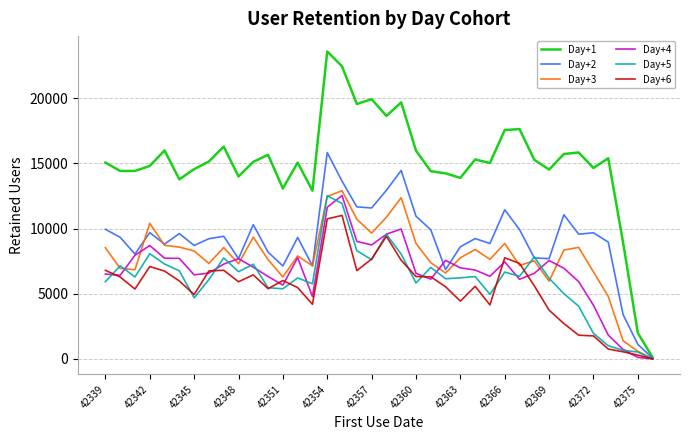

Which series has the widest spread of values?

Day+1